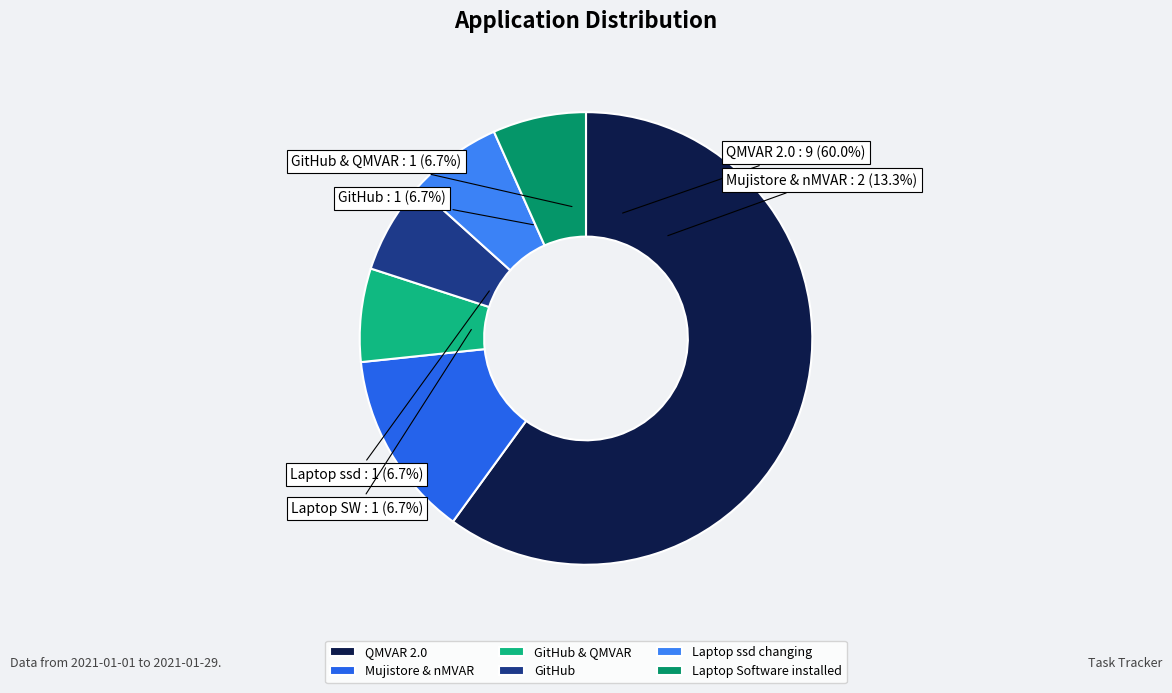

Which has a higher value, GitHub & QMVAR or Mujistore & nMVAR?

Mujistore & nMVAR